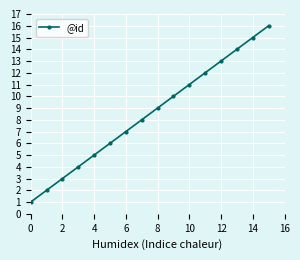

What is the difference between the second highest and minimum values?

14